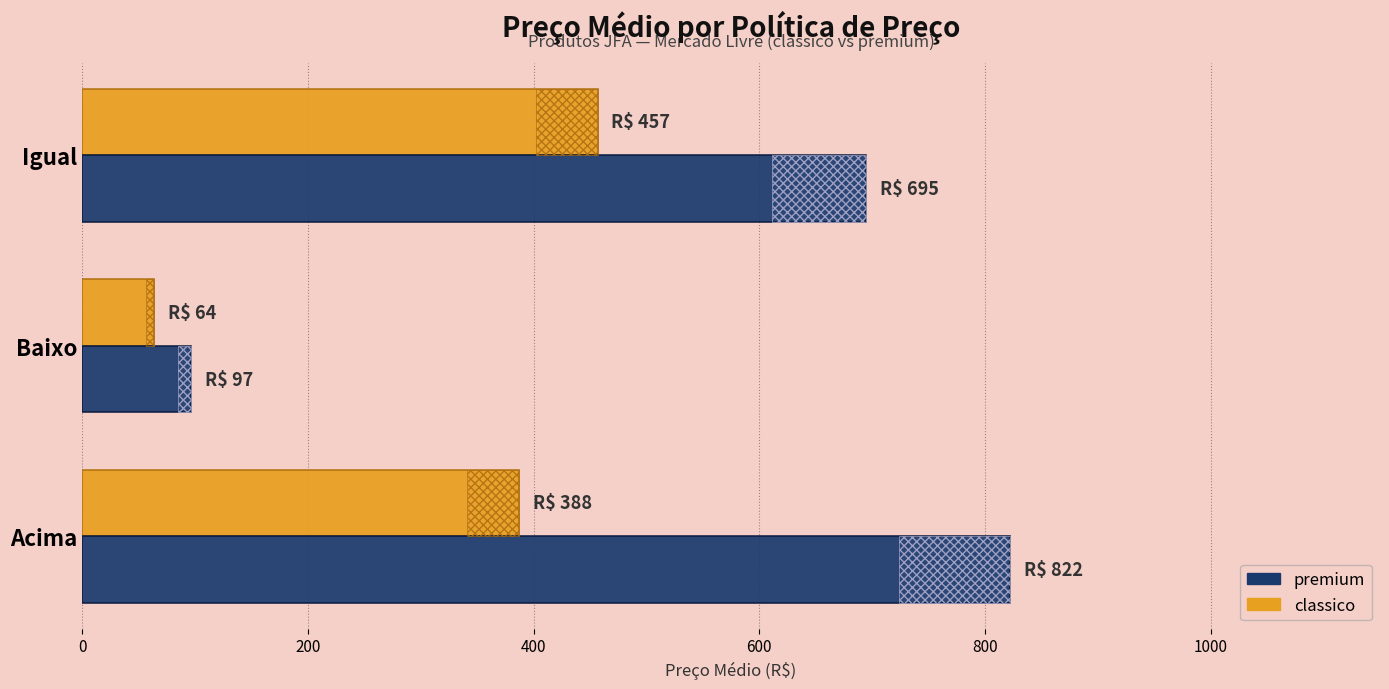

Rank the series by their average value, from lowest to highest.

classico, premium